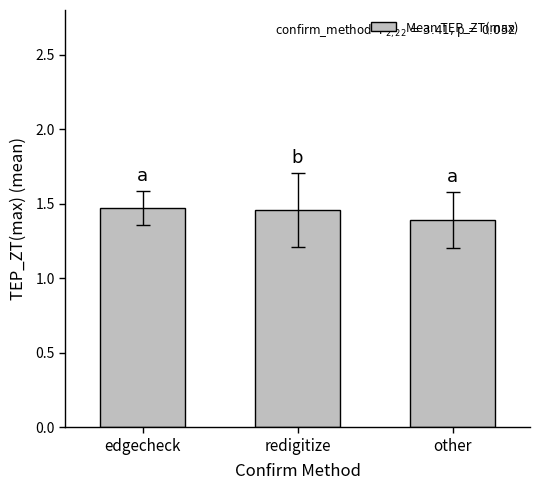

Does the chart contain any negative values?

No